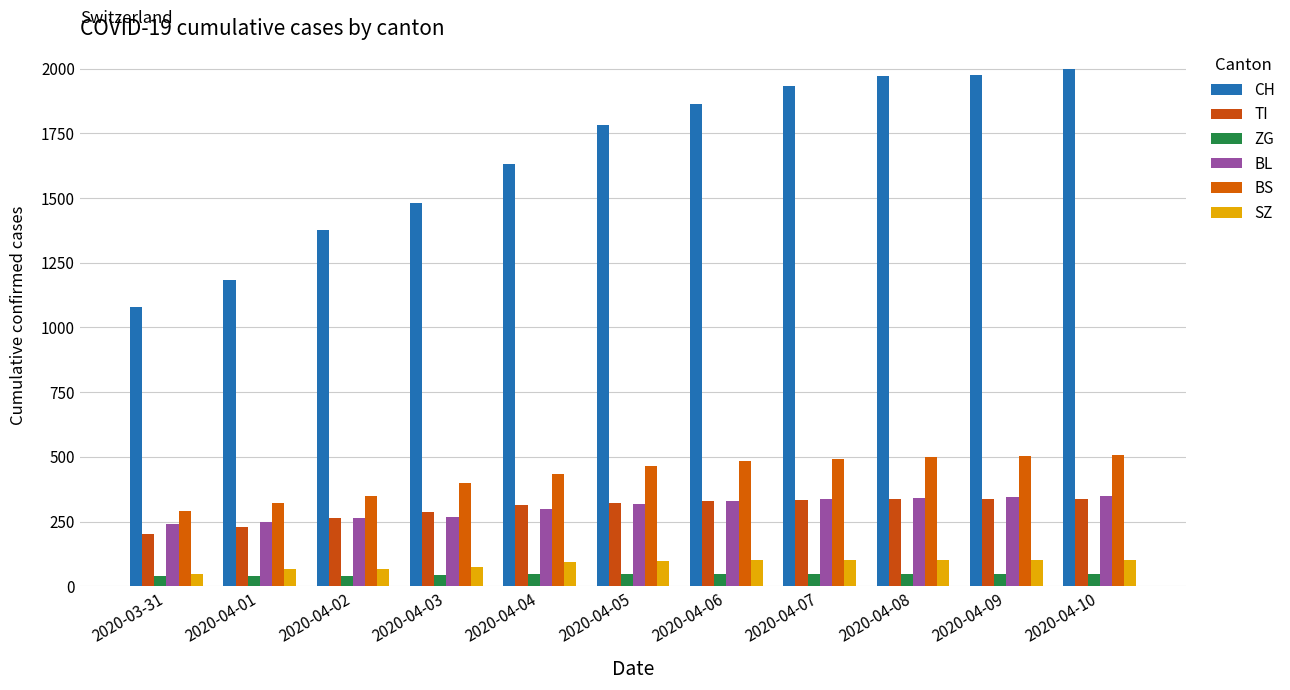

How many distinct data groups are displayed?

6